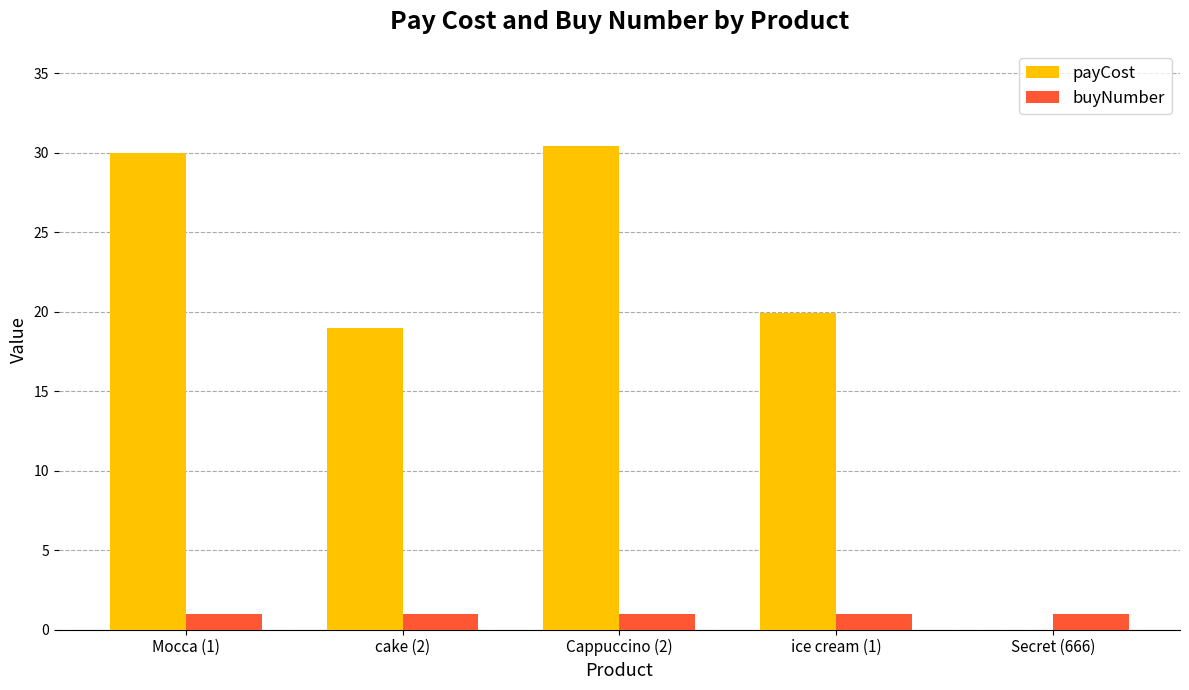

What is the sum of all buyNumber values?

5.0